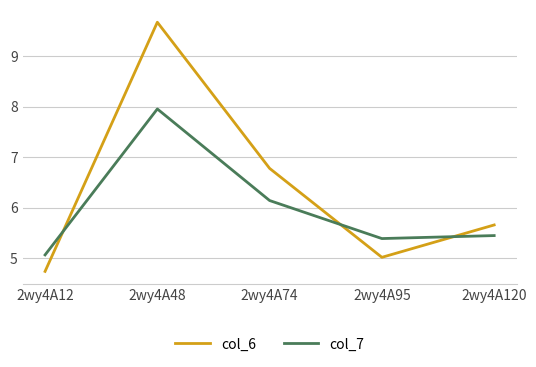

List the series in order of their peak value, lowest first.

col_7, col_6